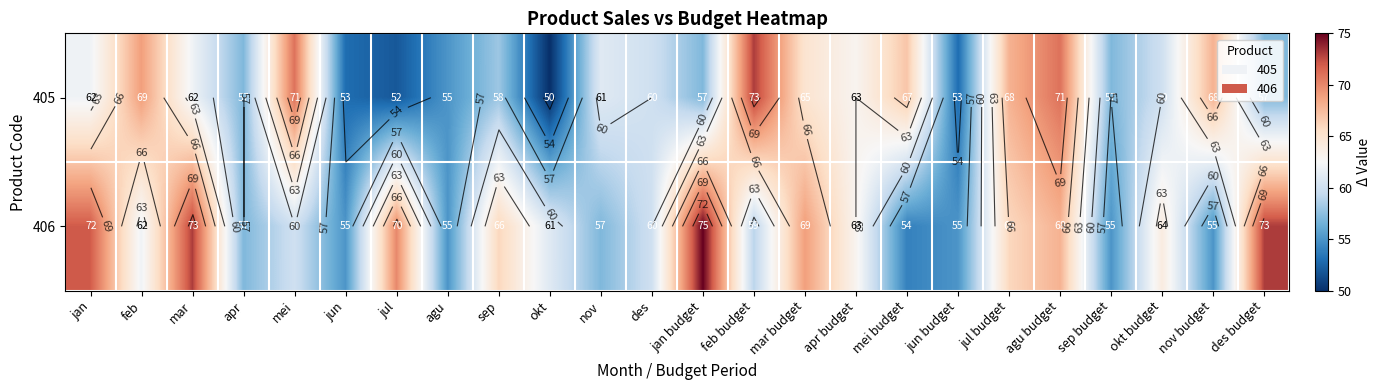

At which label does 406 reach its peak?

jan budget